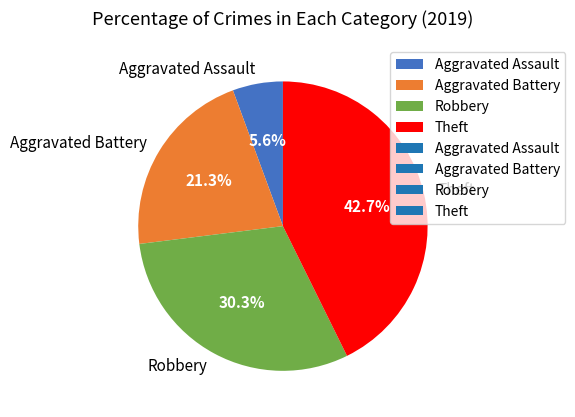

Which slice is the largest?

Theft